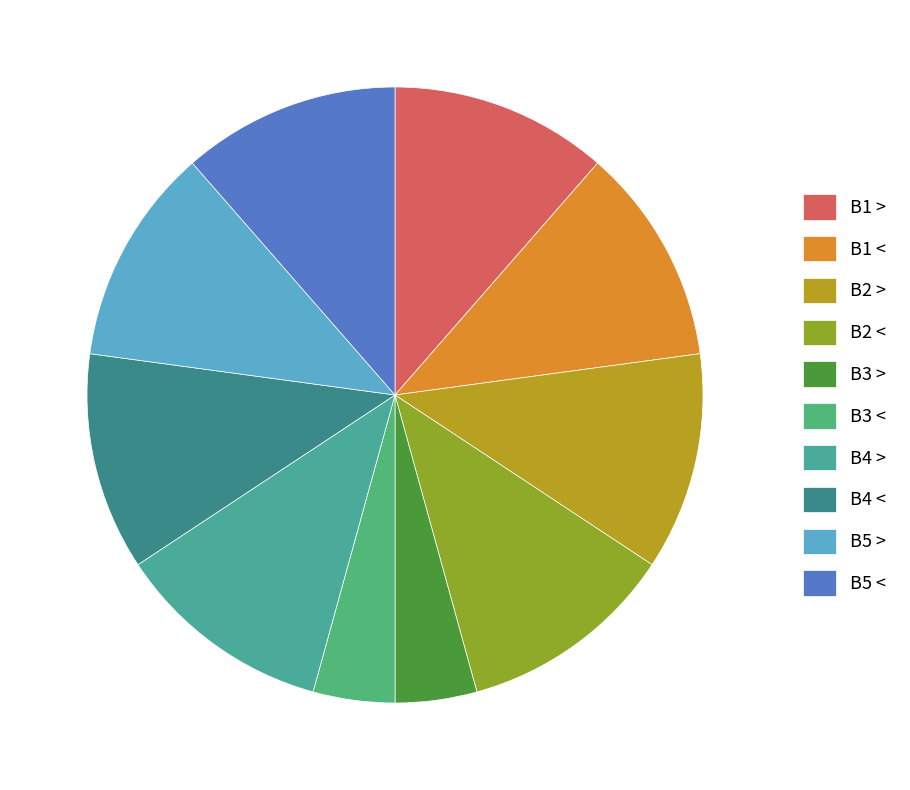

Does B2 < account for over 50% of the chart?

No